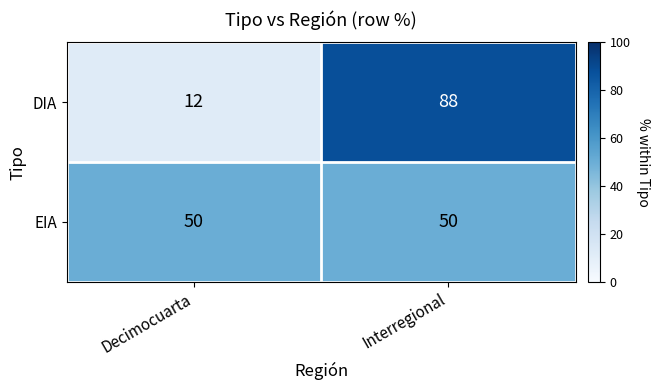

The DIA series shows 148 at Interregional. True or false?

False